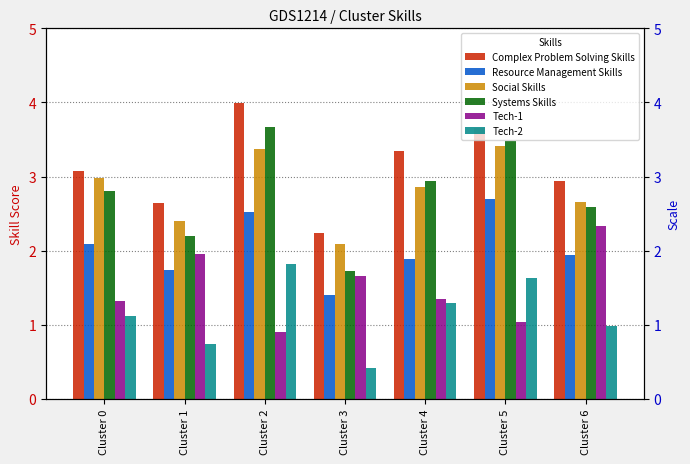

True or false: Tech-1 has a value of 1.7 at Cluster 3.

True